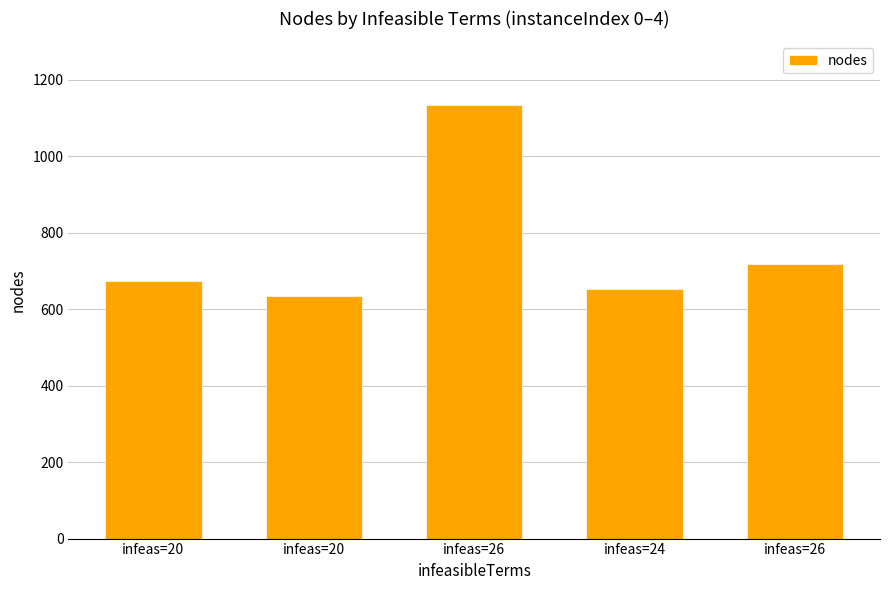

How many bars are there in total?

5